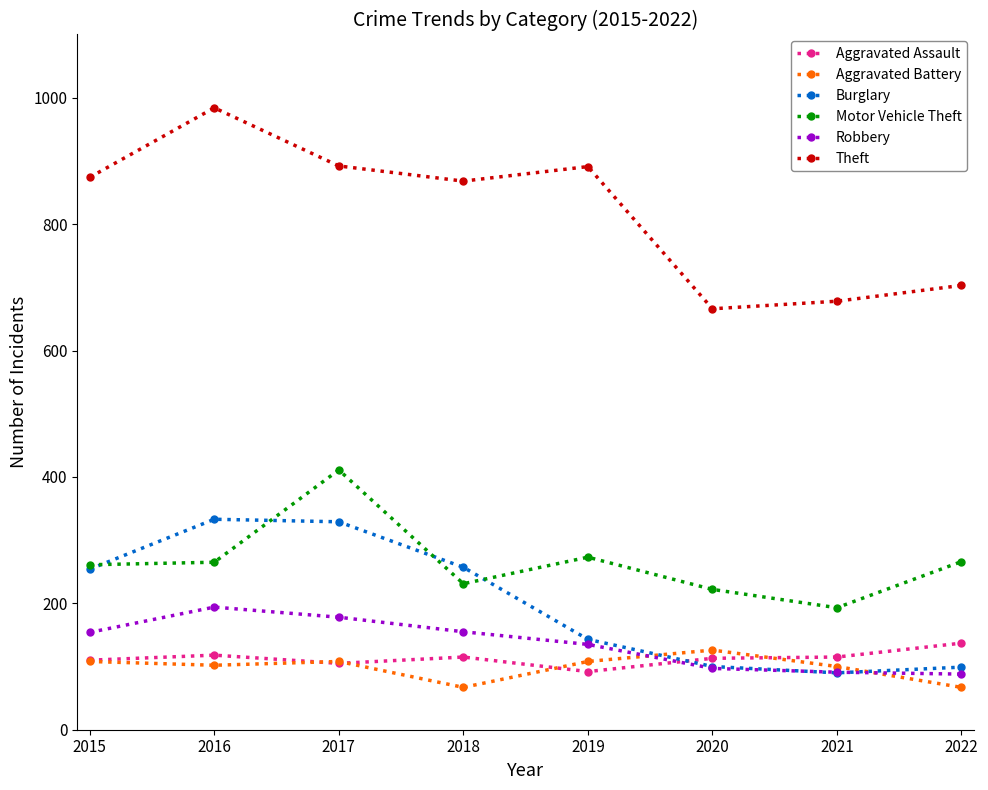

What is the spread (max minus min) of values at 2022?

636